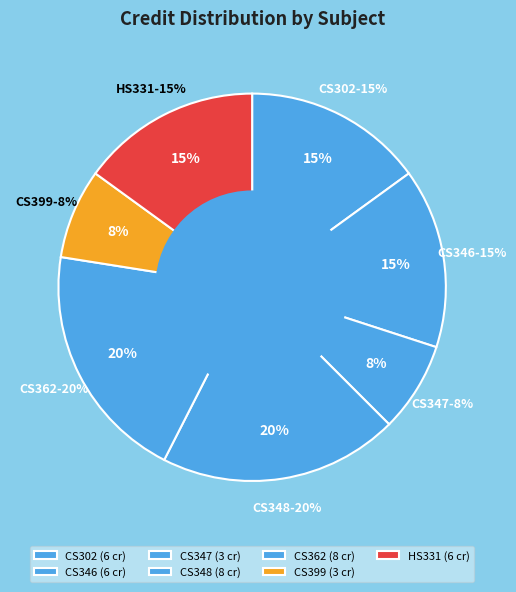

Count the number of slices in the pie.

7